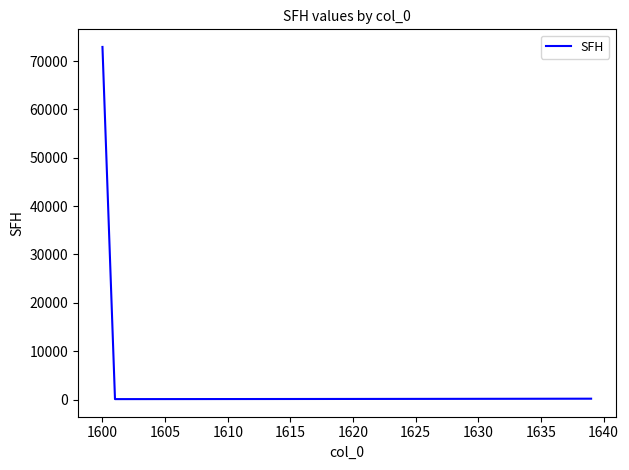

What is the difference between the maximum and minimum values?

72843.6